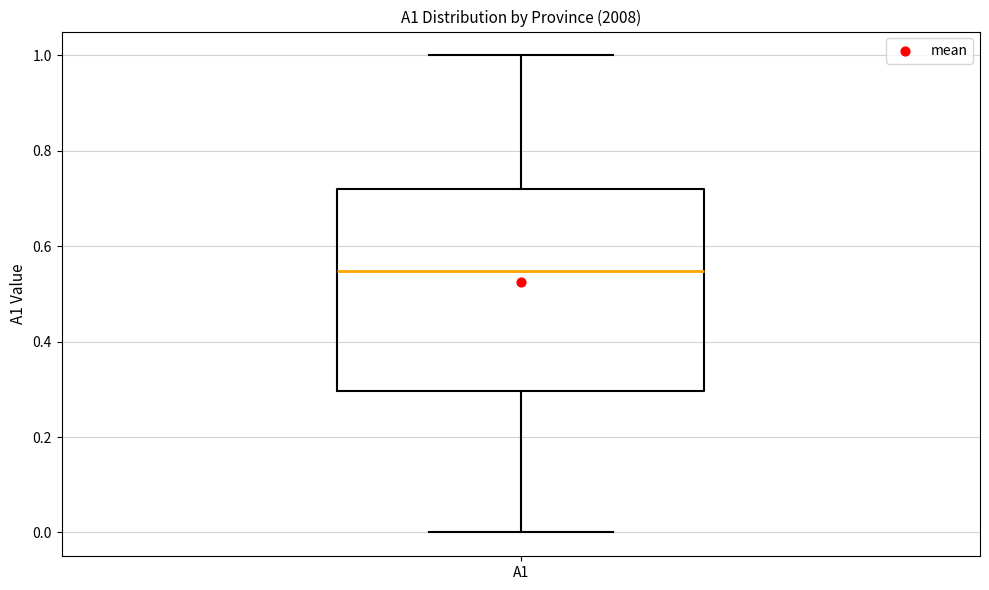

Read this box plot against the y-axis: the position of the median line, the range covered by the box, and the ends of both whiskers. The values are not printed on the chart, so give them approximately, as read against the axis.

median 0.54, box 0.30 to 0.72, whiskers 0.00 to 1.00